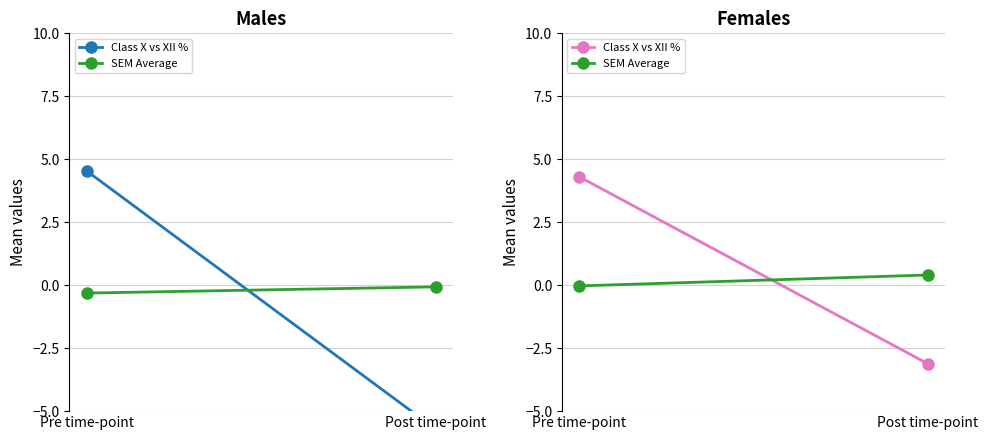

What position from the right is Post time-point?

1